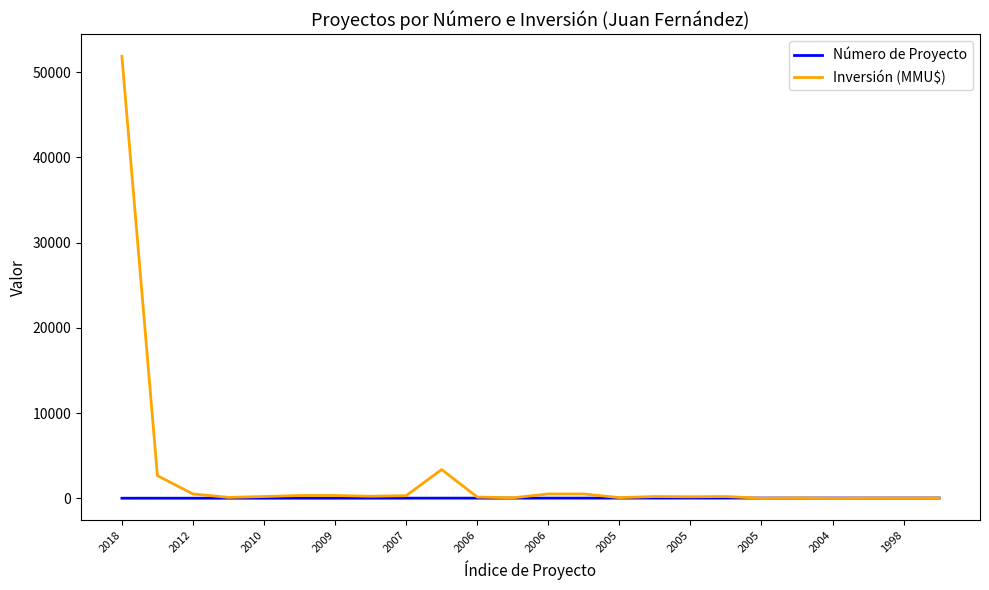

Rank the series by their maximum value, from highest to lowest.

Inversión (MMU$), Número de Proyecto